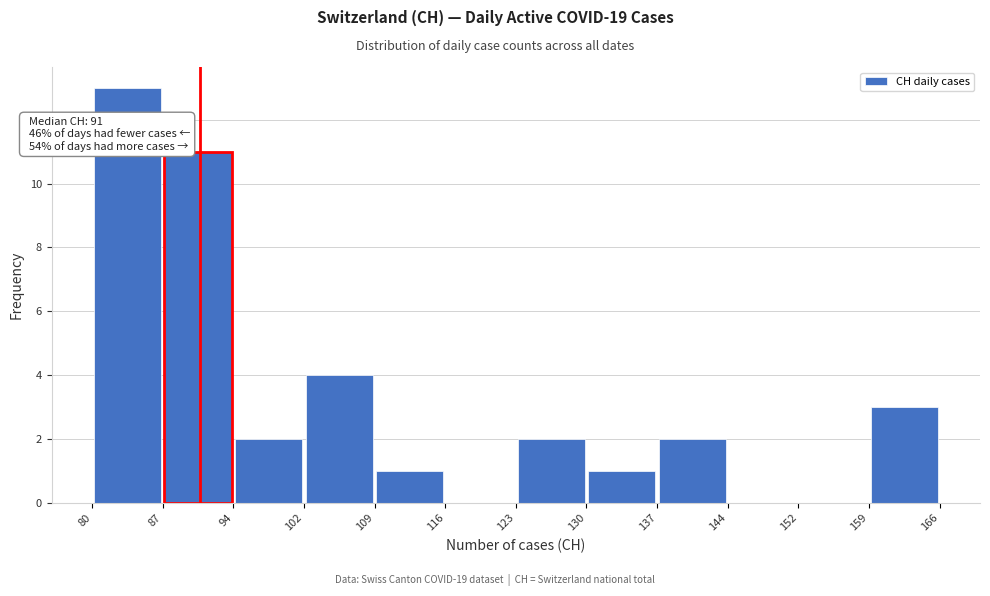

Which range on the x-axis has the tallest bar?

80 to 87